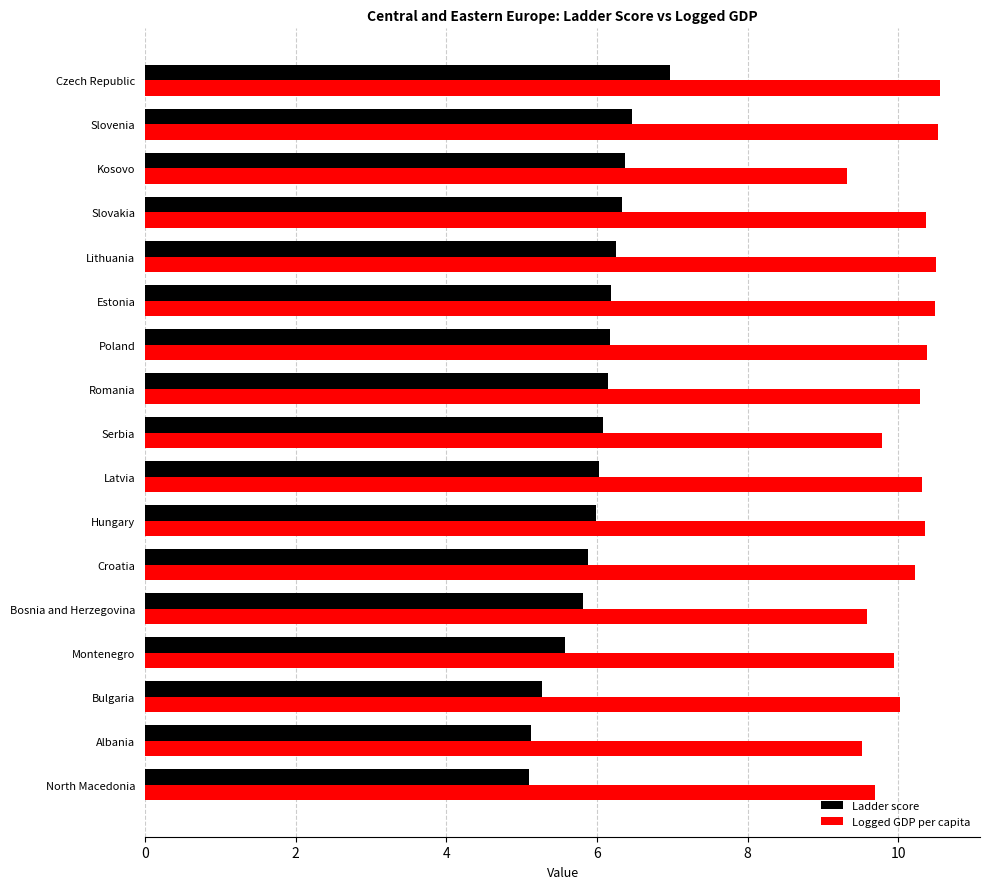

Which series has the largest total across all categories?

Logged GDP per capita